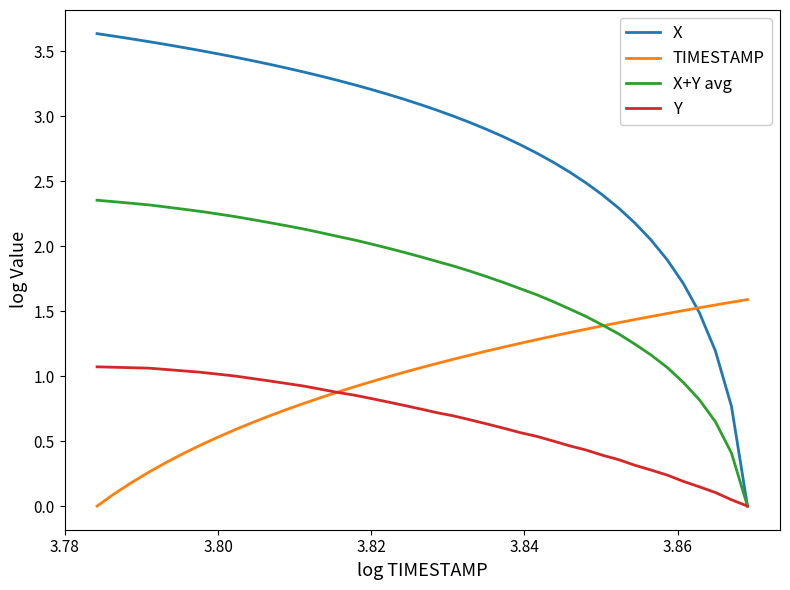

Which series has the widest spread of values?

X